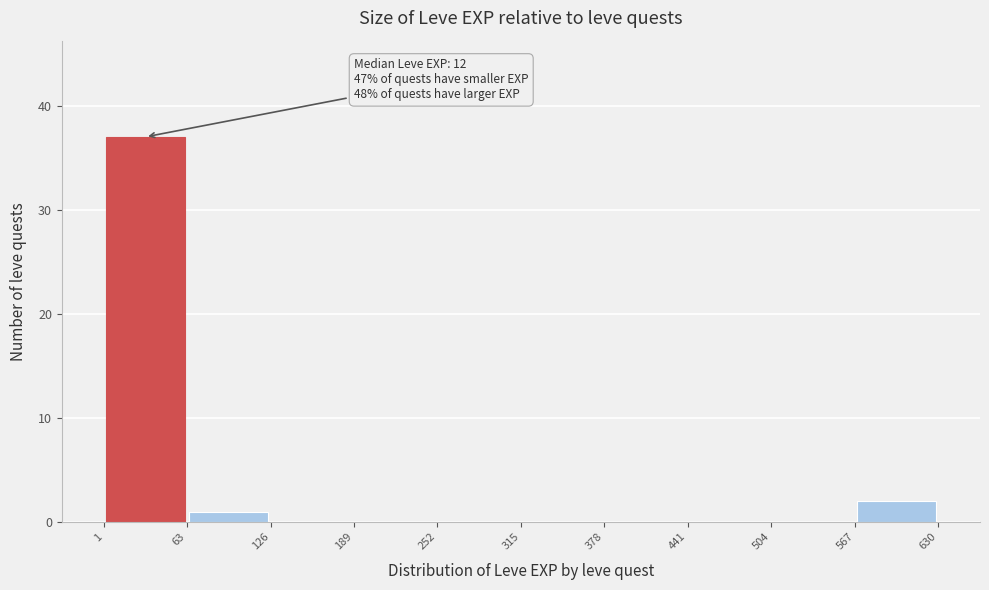

Which range on the x-axis has the tallest bar?

1 to 63